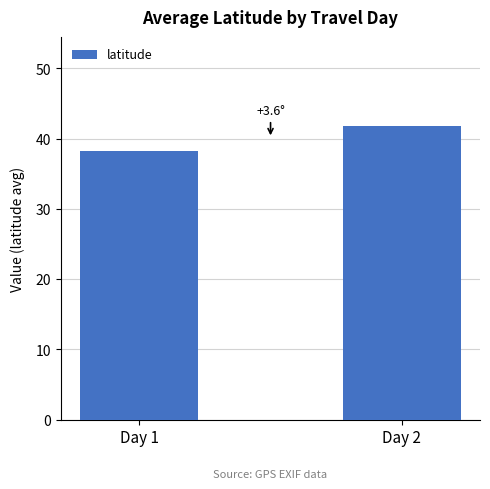

Approximately how many times larger is the value at Day 1 compared to Day 2?

0.9